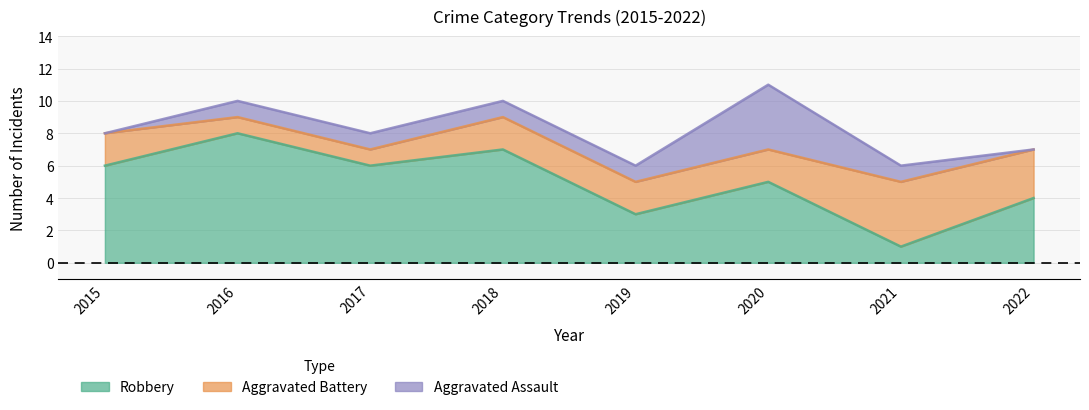

How many data points in Robbery are less than 6?

4